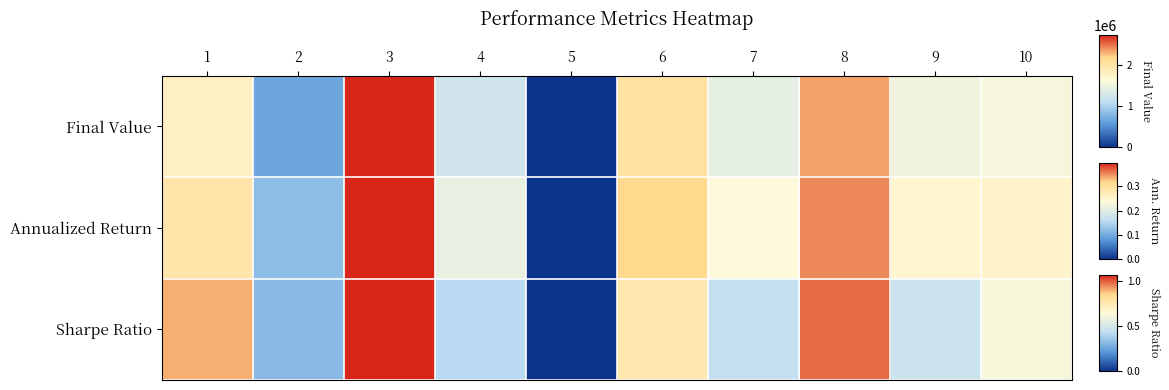

Reading left to right, transcribe all the data shown in this chart.

Final Value: 1=0.7	2=0.2	3=1.0	4=0.5	5=0.0	6=0.7	7=0.5	8=0.9	9=0.6	10=0.6
Annualized Return: 1=0.7	2=0.3	3=1.0	4=0.5	5=0.0	6=0.8	7=0.6	8=0.9	9=0.6	10=0.6
Sharpe Ratio: 1=0.8	2=0.3	3=1.0	4=0.4	5=0.0	6=0.7	7=0.4	8=0.9	9=0.4	10=0.6